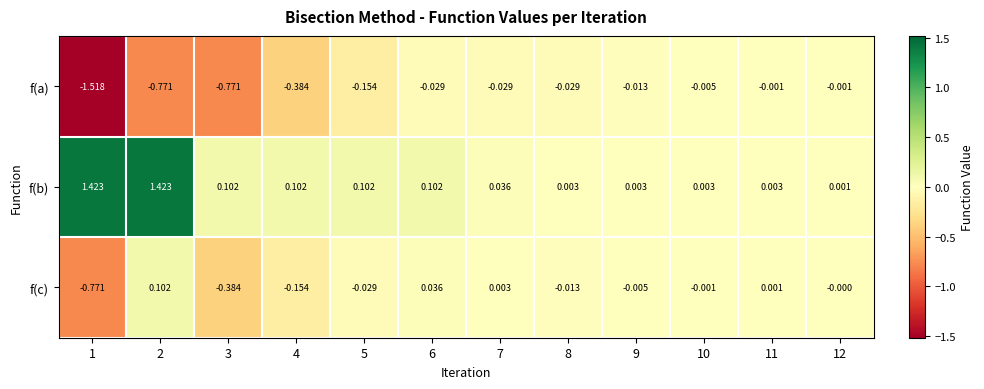

How many categories are shown in the chart?

12